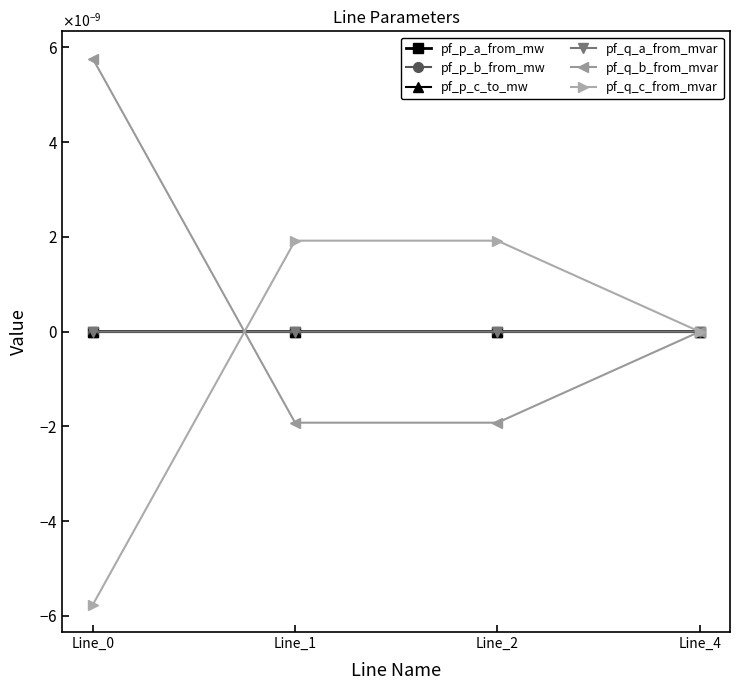

Is this an area chart (filled region under the line)?

No